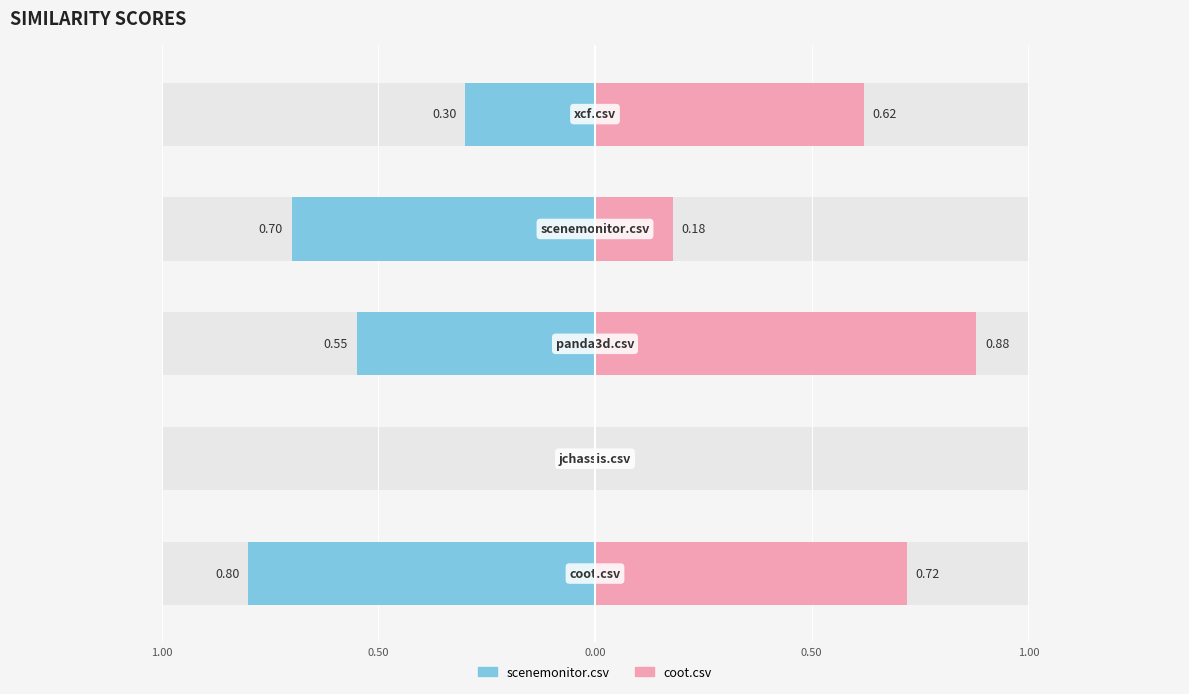

What is the value of the coot.csv bar at the 5th from the left?

0.7